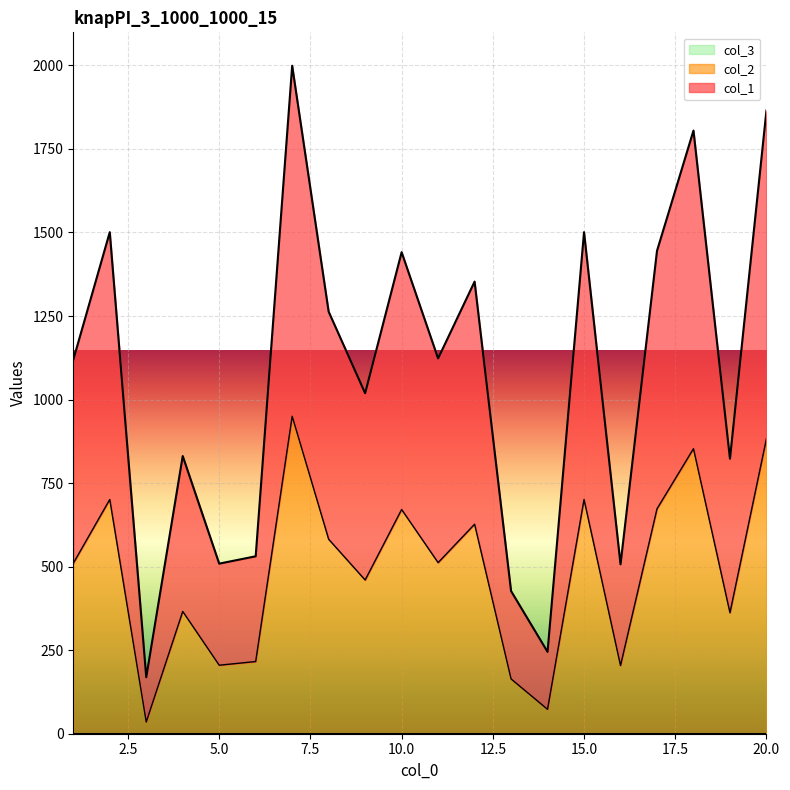

True or false: col_2 and col_1 cross at least once.

False